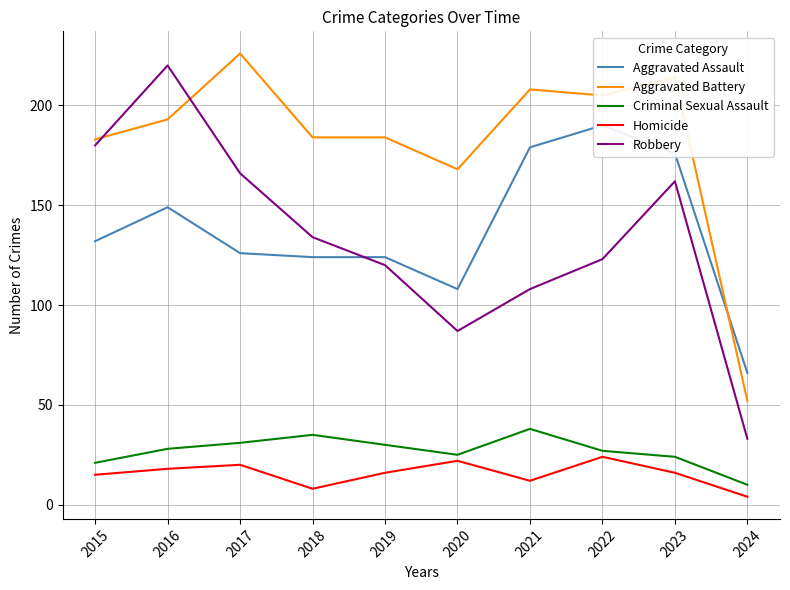

The Criminal Sexual Assault series shows 38 at 2016. True or false?

False